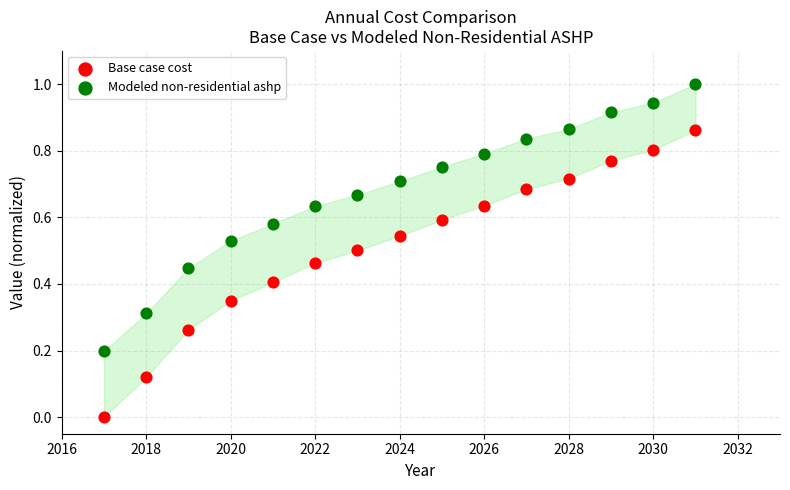

What are all the series names shown in the legend?

Base case cost, Modeled non-residential ashp